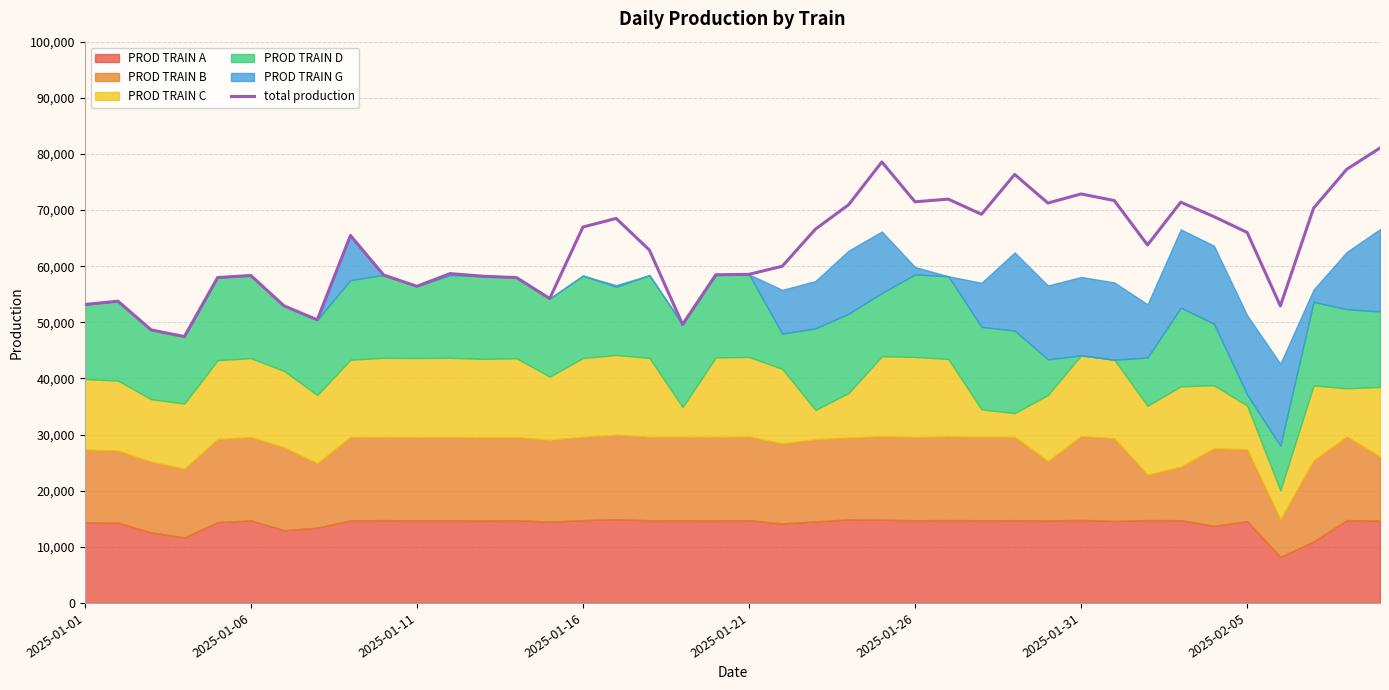

What is the difference between the maximum and minimum values?

33588